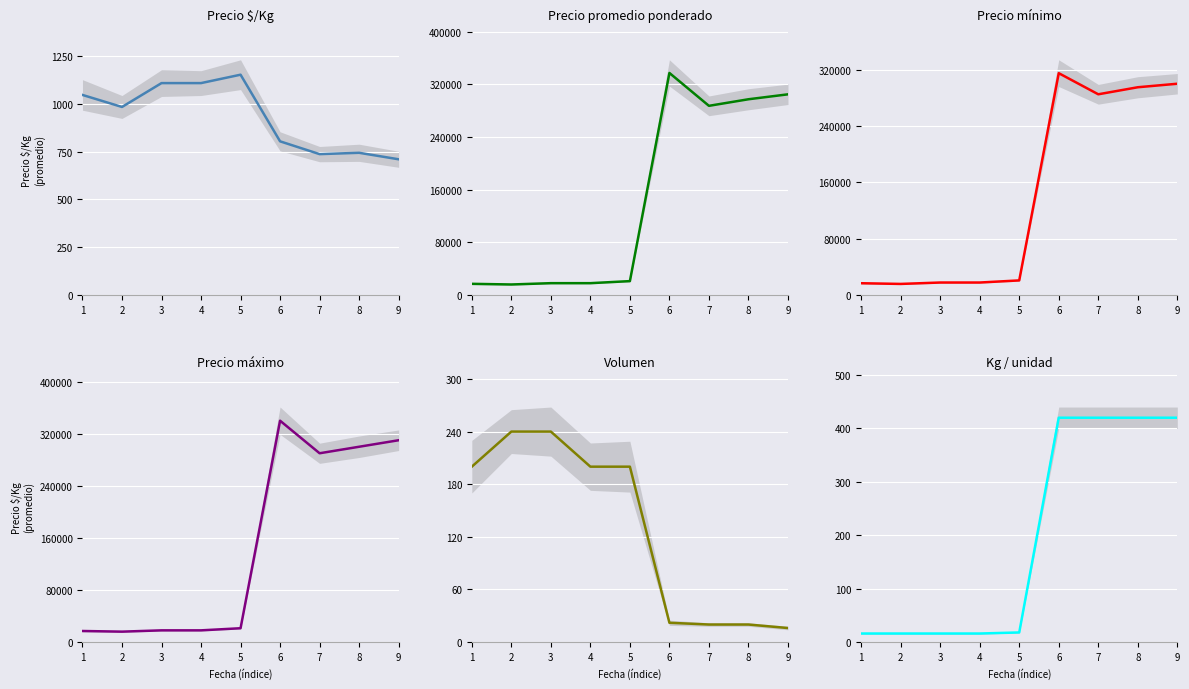

Reading left to right, transcribe all the data shown in this chart.

Precio $/Kg: 1=1047	2=984	3=1109	4=1109	5=1153	6=804	7=737	8=744	9=710
Precio promedio ponderado: 1=16750	2=15750	3=17750	4=17750	5=20875	6=337500	7=287500	8=297500	9=305000
Precio mínimo: 1=16500	2=15500	3=17500	4=17500	5=20500	6=315000	7=285000	8=295000	9=300000
Precio máximo: 1=17000	2=16000	3=18000	4=18000	5=21250	6=340000	7=290000	8=300000	9=310000
Volumen: 1=200	2=240	3=240	4=200	5=200	6=22	7=20	8=20	9=16
Kg / unidad: 1=16	2=16	3=16	4=16	5=18	6=420	7=420	8=420	9=420